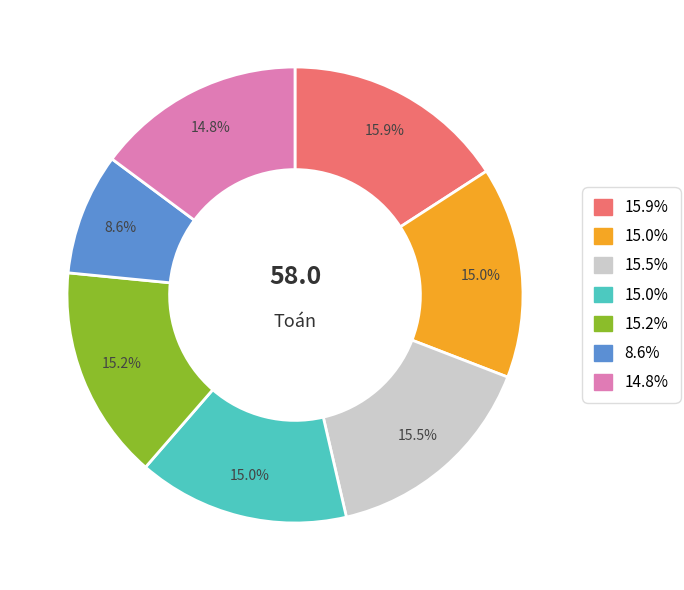

Does any single category account for the majority?

No